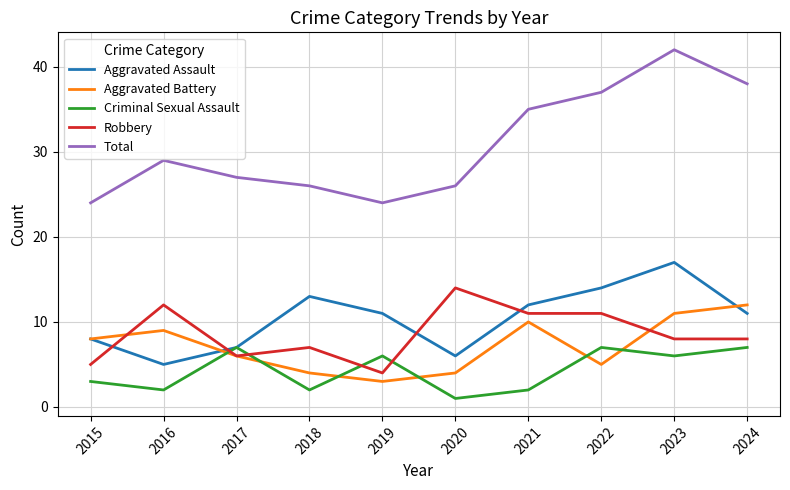

True or false: Total and Criminal Sexual Assault cross at least once.

False